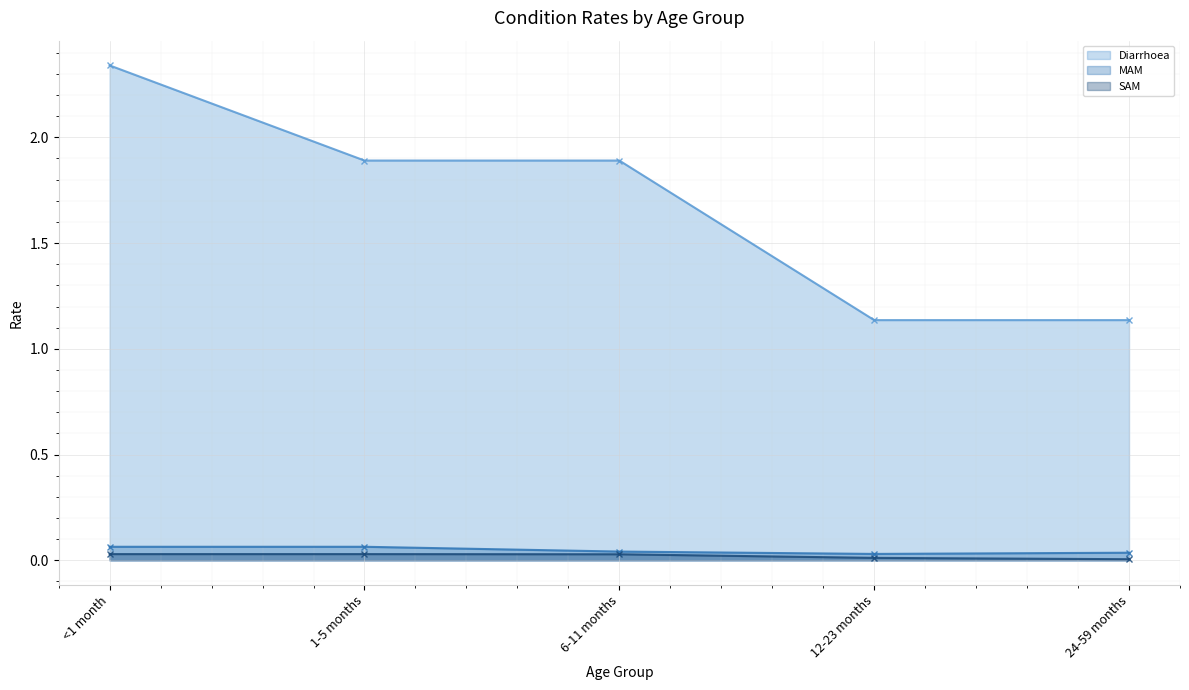

Reading left to right, transcribe all the data shown in this chart.

Diarrhoea: <1 month=2.3	1-5 months=1.9	6-11 months=1.9	12-23 months=1.1	24-59 months=1.1
MAM: <1 month=0.1	1-5 months=0.1	6-11 months=0.0	12-23 months=0.0	24-59 months=0.0
SAM: <1 month=0.0	1-5 months=0.0	6-11 months=0.0	12-23 months=0.0	24-59 months=0.0